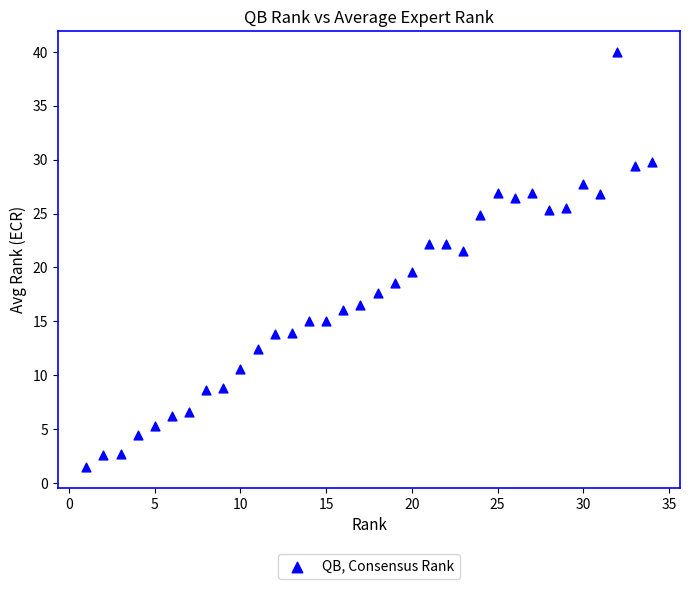

What Y value in the scatter plot is closest to 20?

19.6